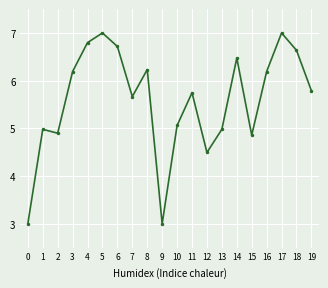

How many distinct data groups are displayed?

1